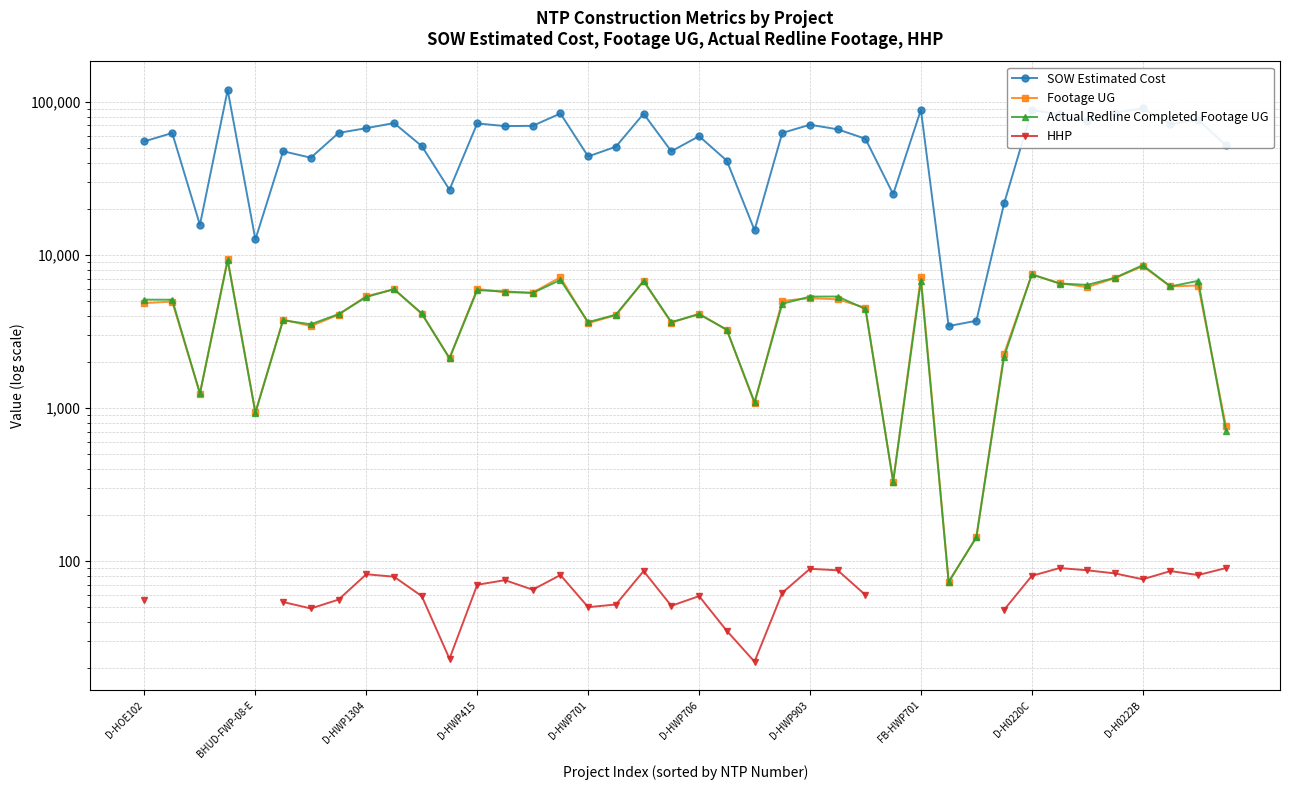

How many positive values does the HHP series have?

32